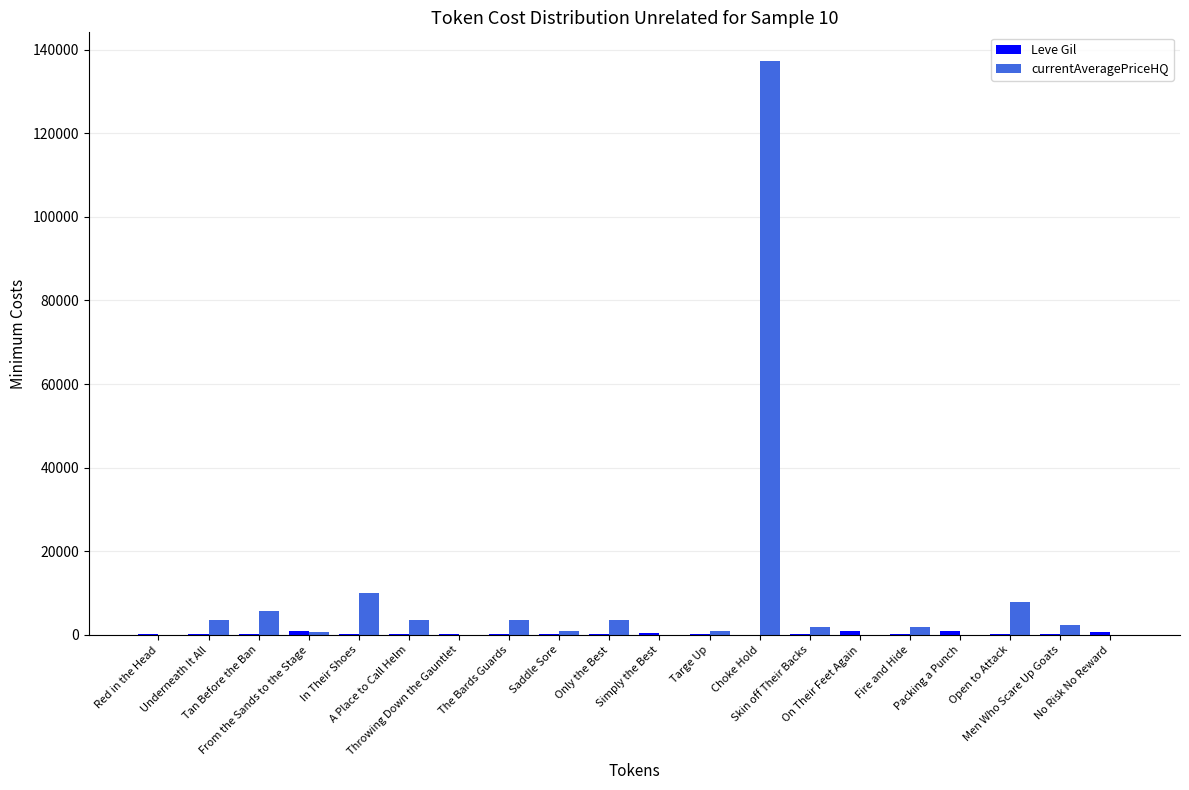

Which series has the largest total across all categories?

currentAveragePriceHQ